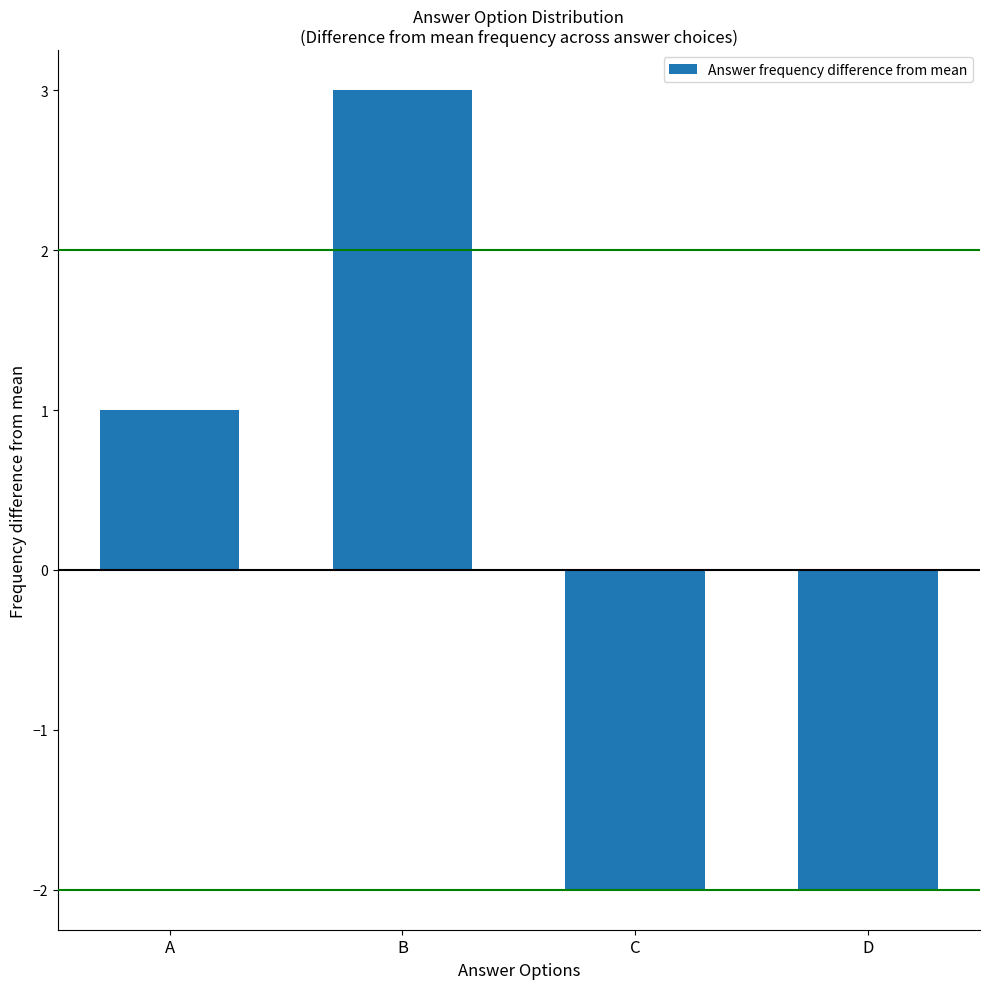

What is the change in value from A to C?

-3